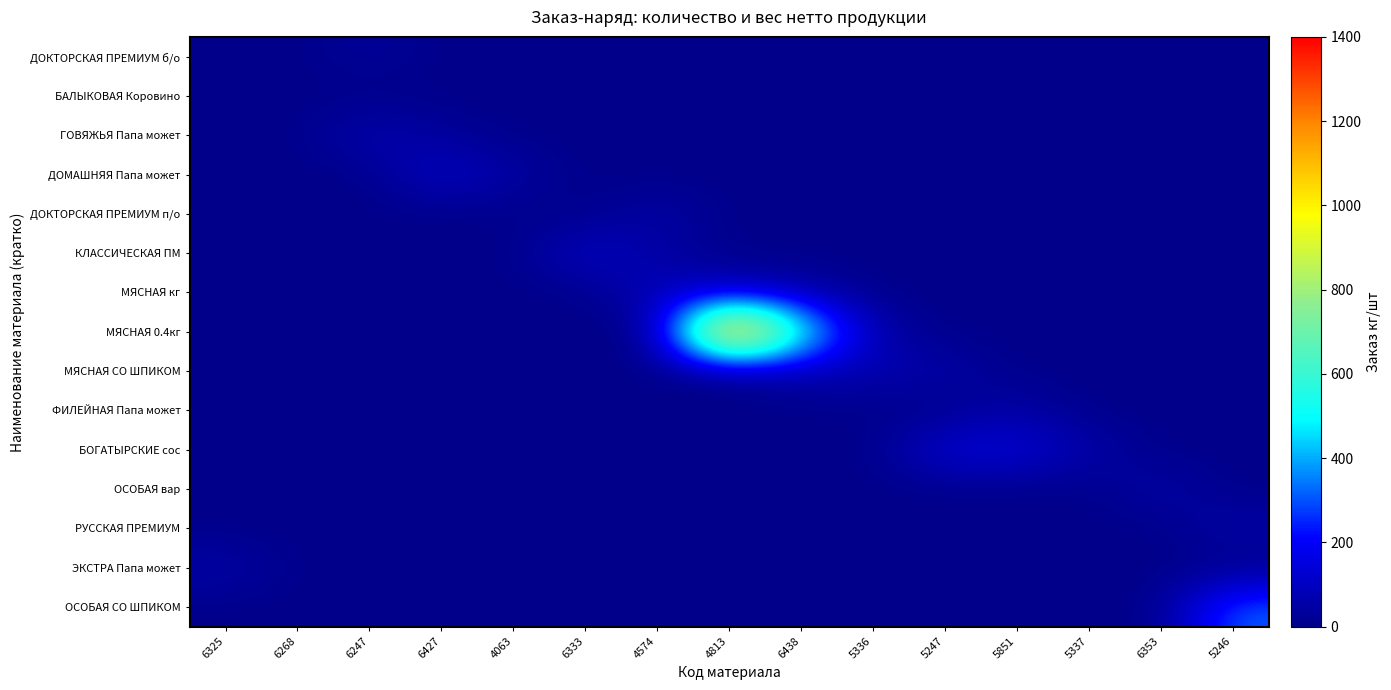

What is the maximum value shown in the chart?

1400